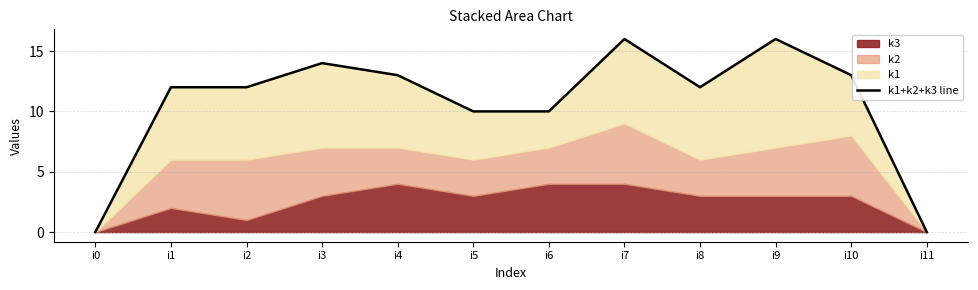

Reading left to right, extract all data points from this chart.

0	12	12	14	13	10	10	16	12	16	13	0